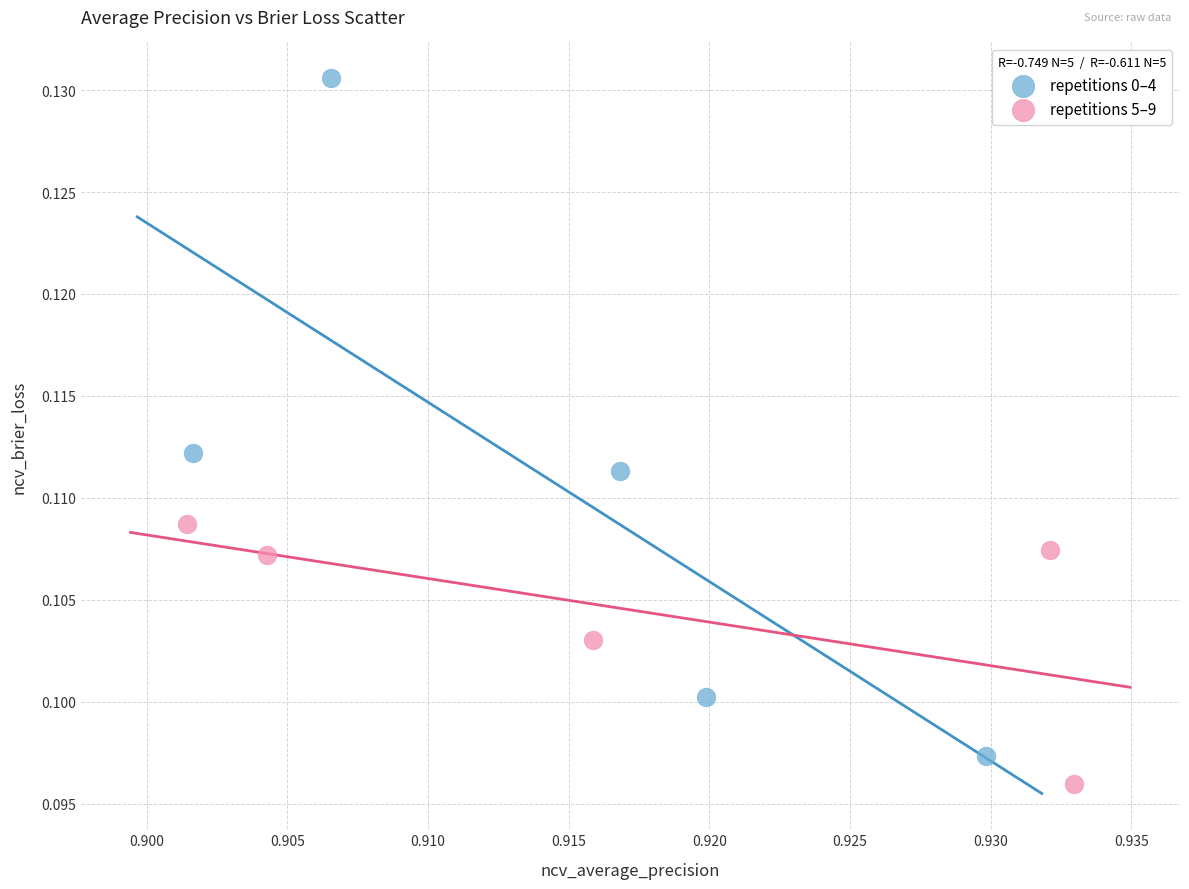

Which series has the widest spread of Y values?

repetitions 0–4